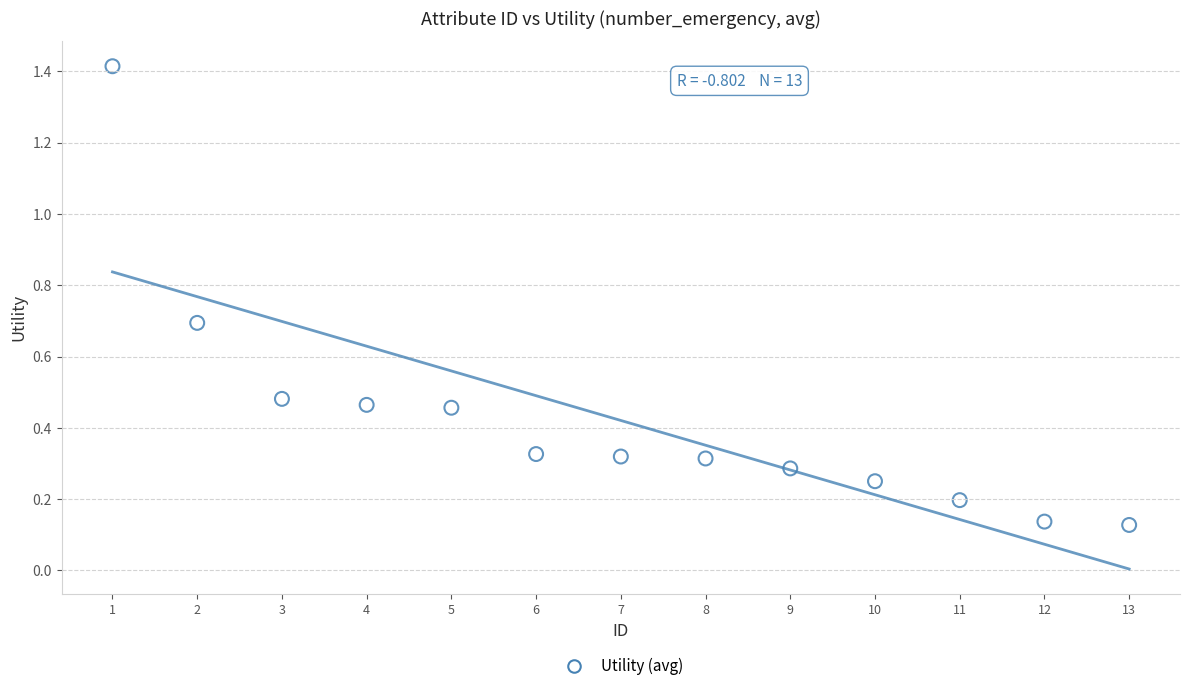

What is the range of Y values (max minus min)?

1.3